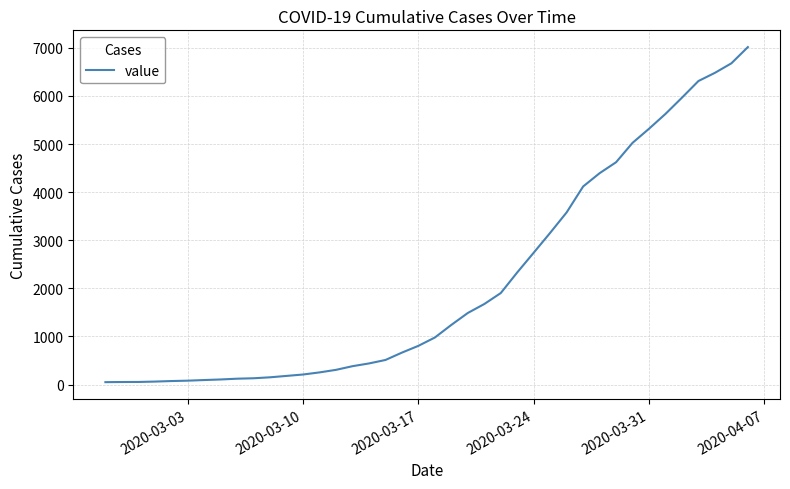

What is the maximum value shown in the chart?

7015